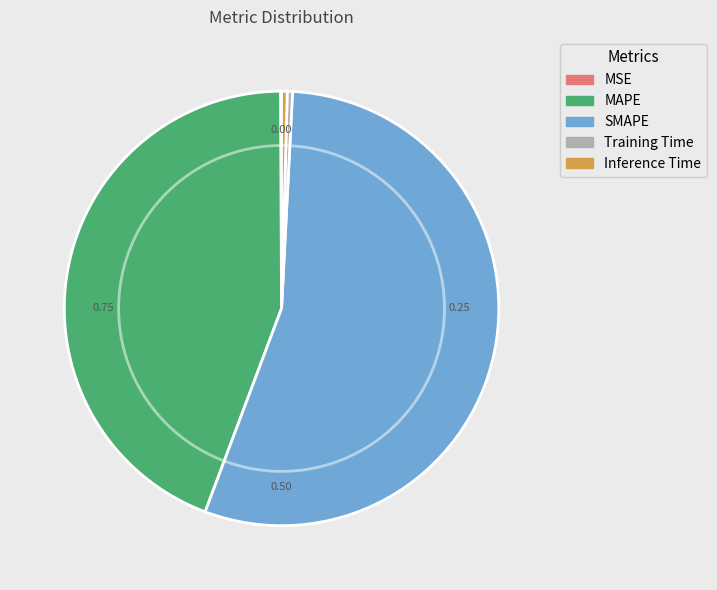

Which category has the biggest portion of the pie?

SMAPE